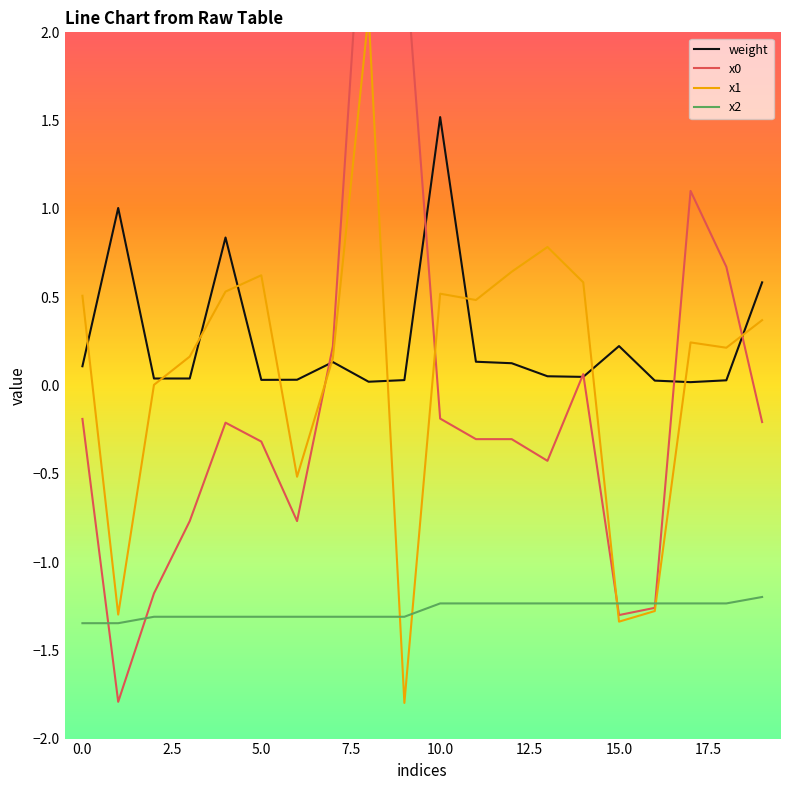

How many lines are shown in the chart?

4